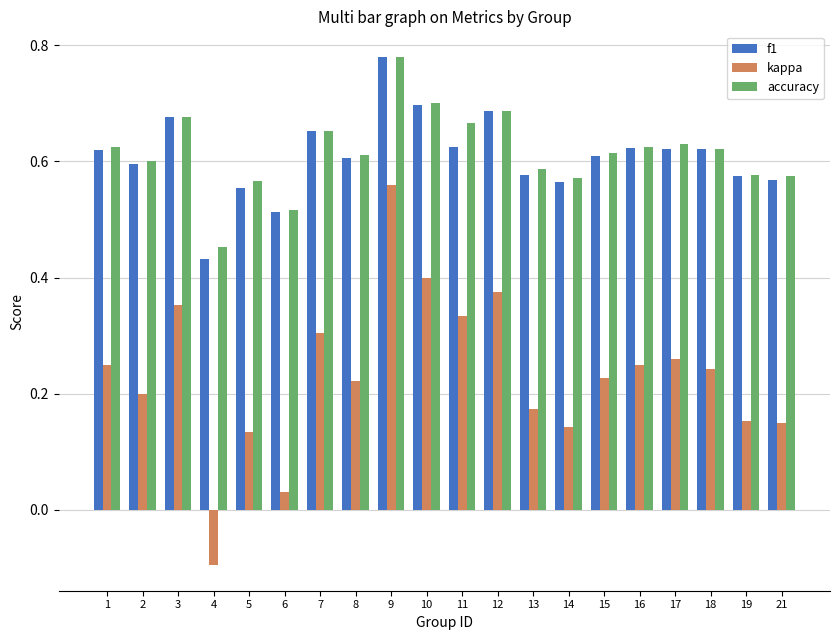

Which label corresponds to the largest value in the chart?

9